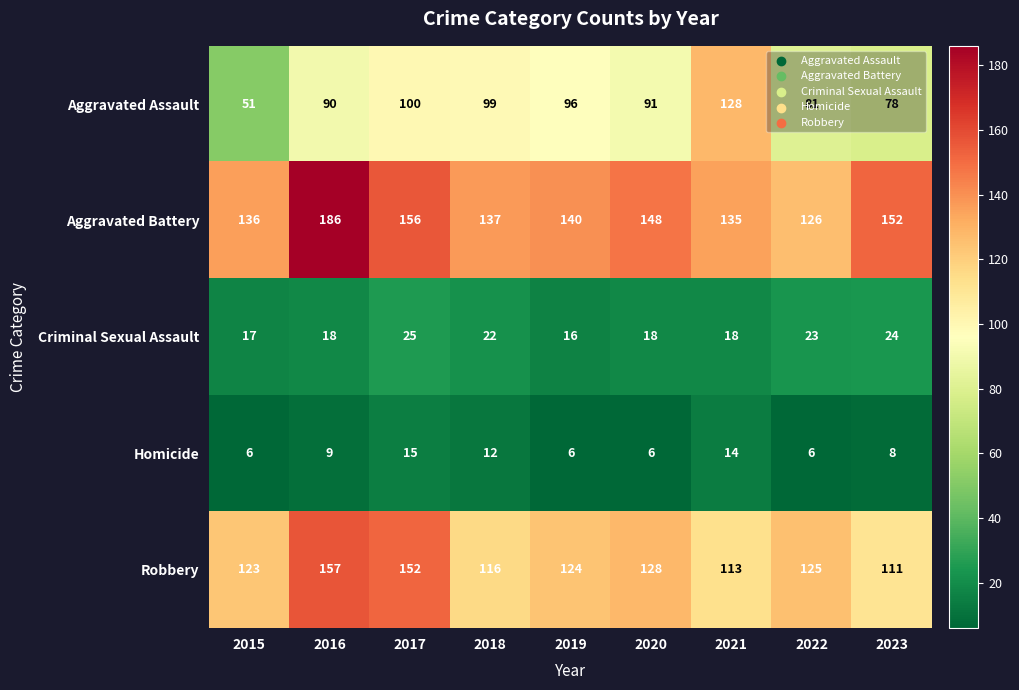

What is the difference between the second highest and minimum values in the Criminal Sexual Assault series?

8